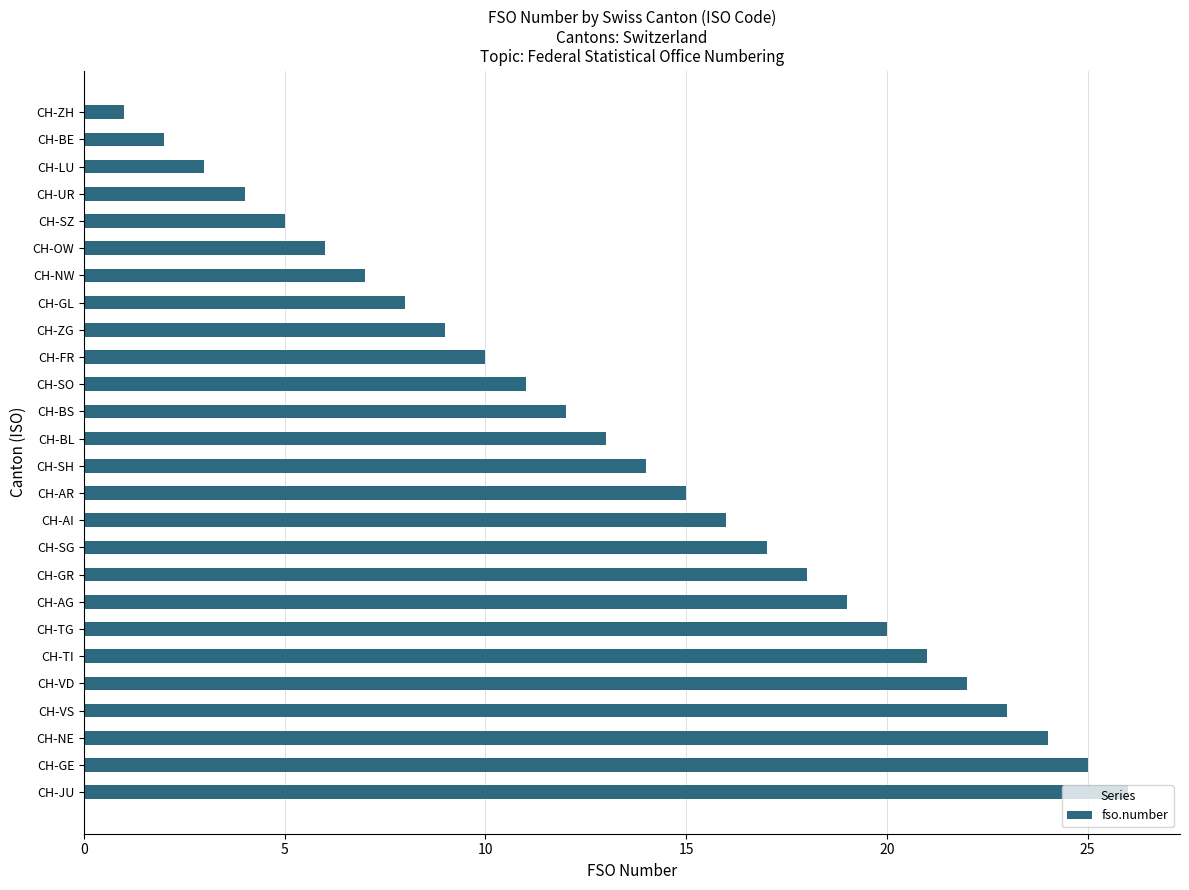

What is the change in value from CH-UR to CH-AR?

+11